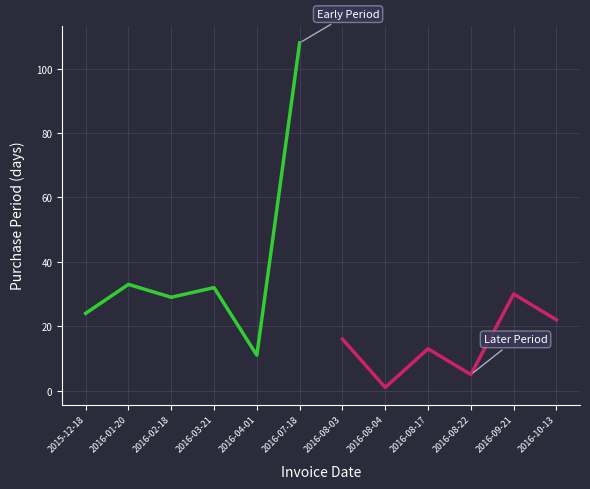

Is it true that Early Period equals 11 at 2016-04-01?

True